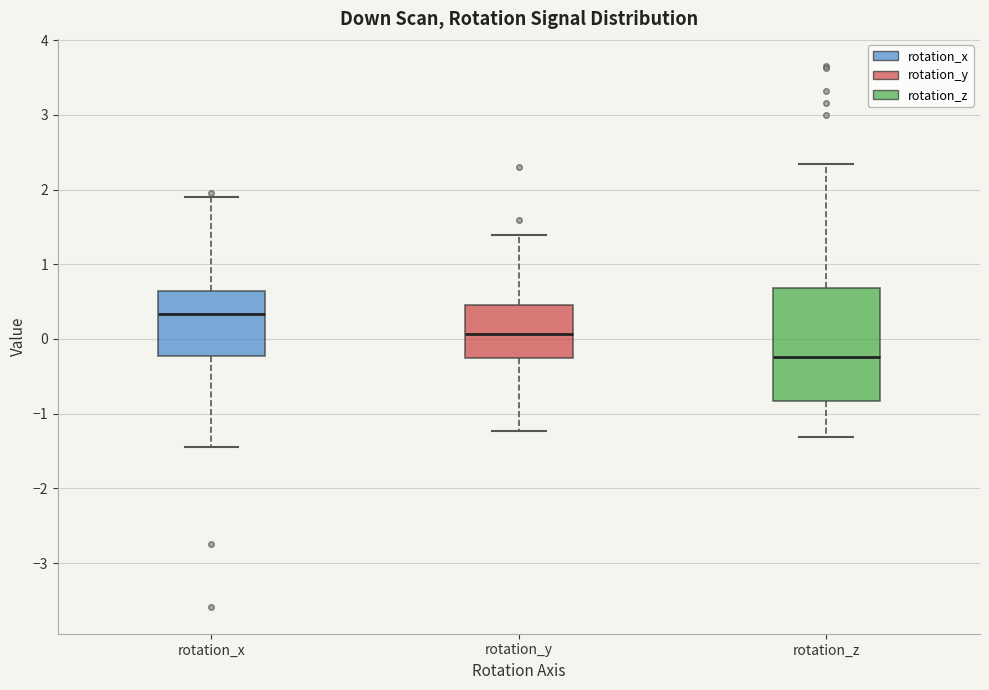

Which box is the tallest, from its lower edge to its upper edge?

rotation_z